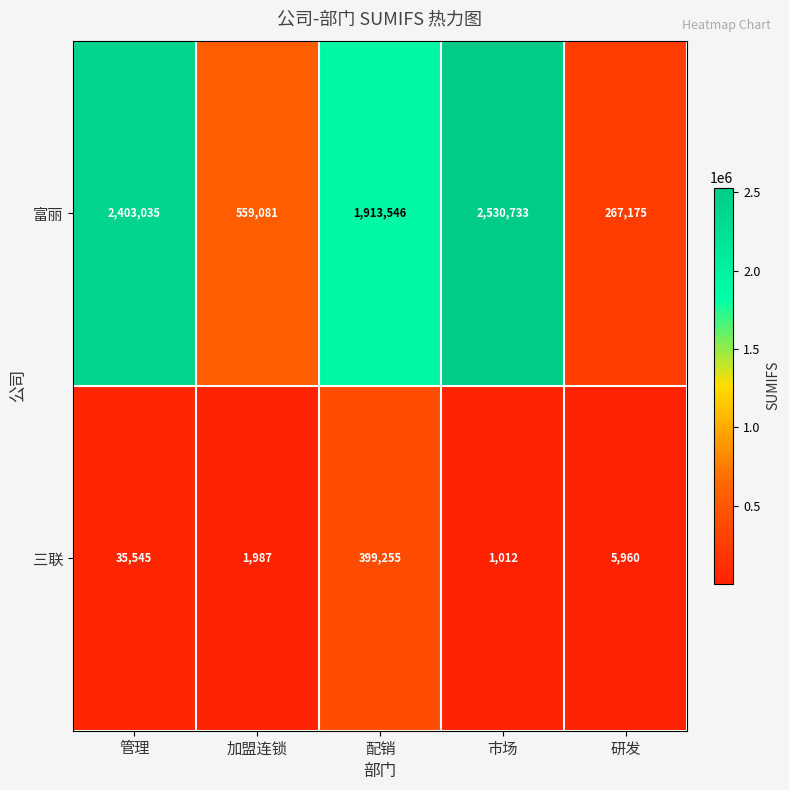

Is it true that 富丽 equals 559081 at 加盟连锁?

True